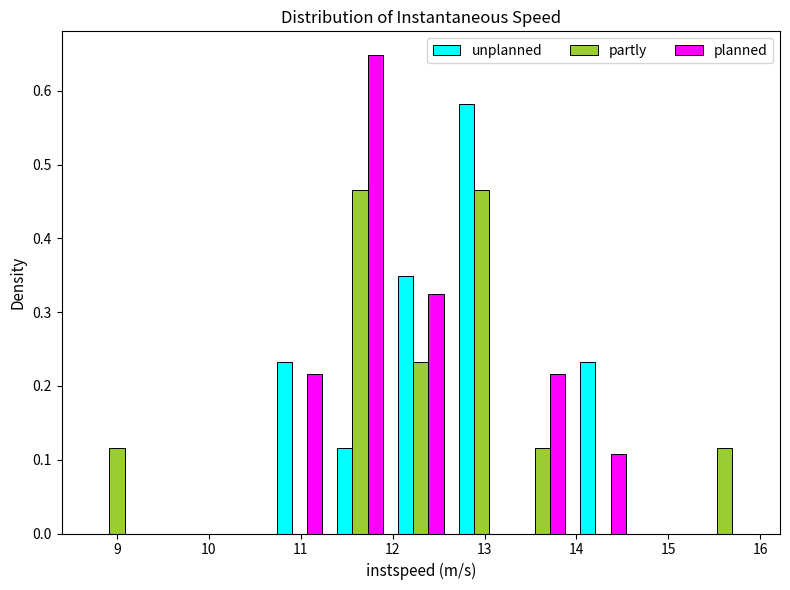

Reading left to right, list every range on the x-axis with the height of the bar of each series over it. Neither the bar edges nor the heights are printed on the chart, so give them approximately, as read against the axes.

8.7 to 9.3: unplanned=0	partly=0.12	planned=0
9.3 to 10.0: unplanned=0	partly=0	planned=0
10.0 to 10.7: unplanned=0	partly=0	planned=0
10.7 to 11.3: unplanned=0.23	partly=0	planned=0.22
11.3 to 12.0: unplanned=0.12	partly=0.47	planned=0.65
12.0 to 12.6: unplanned=0.35	partly=0.23	planned=0.32
12.6 to 13.3: unplanned=0.58	partly=0.47	planned=0
13.3 to 14.0: unplanned=0	partly=0.12	planned=0.22
14.0 to 14.6: unplanned=0.23	partly=0	planned=0.11
14.6 to 15.3: unplanned=0	partly=0	planned=0
15.3 to 15.9: unplanned=0	partly=0.12	planned=0